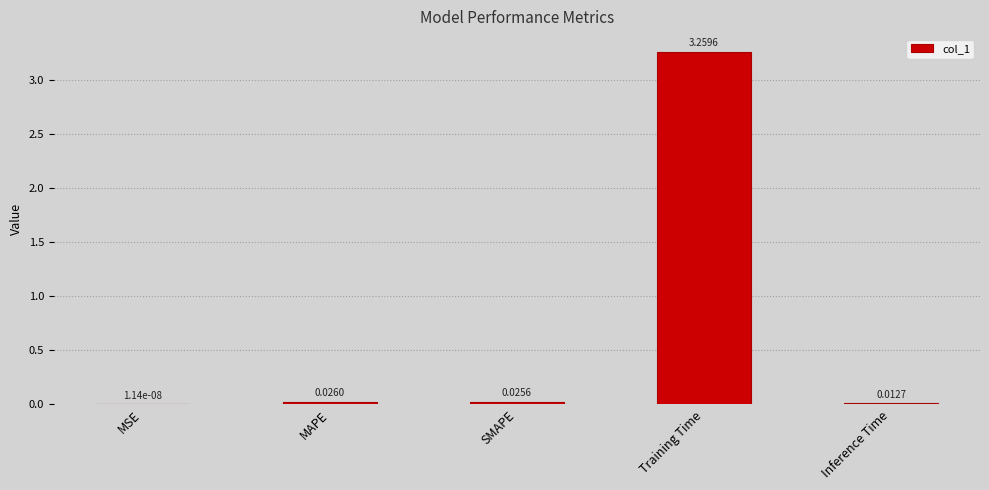

Between MAPE and MSE, which is larger?

MAPE